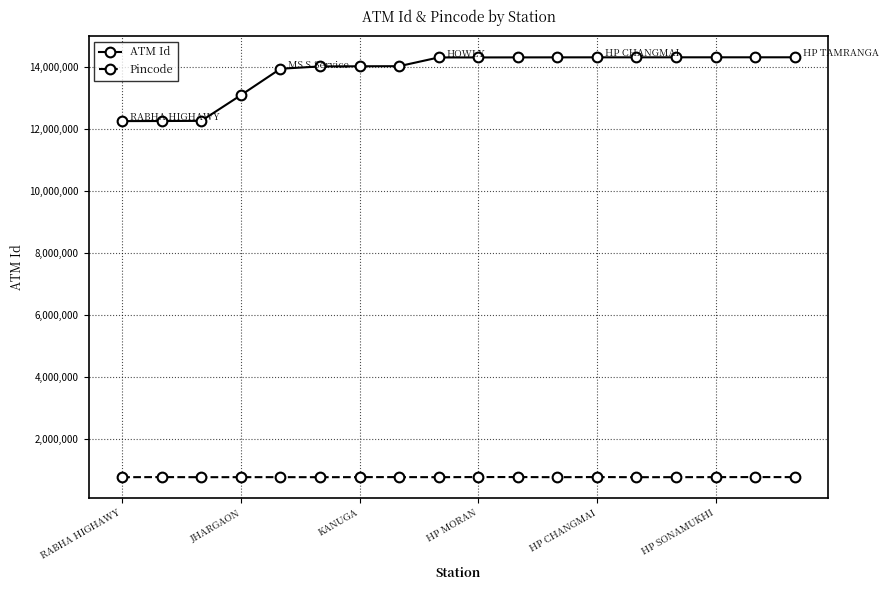

Which series has the largest total across all categories?

ATM Id